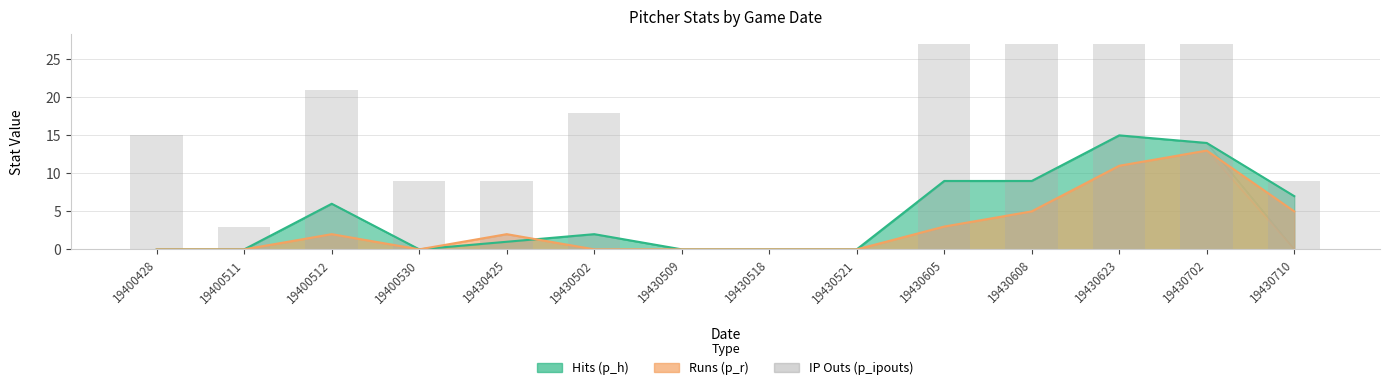

Reading left to right, what are all the values shown in this chart?

15	3	21	9	9	18	0	0	0	27	27	27	27	9